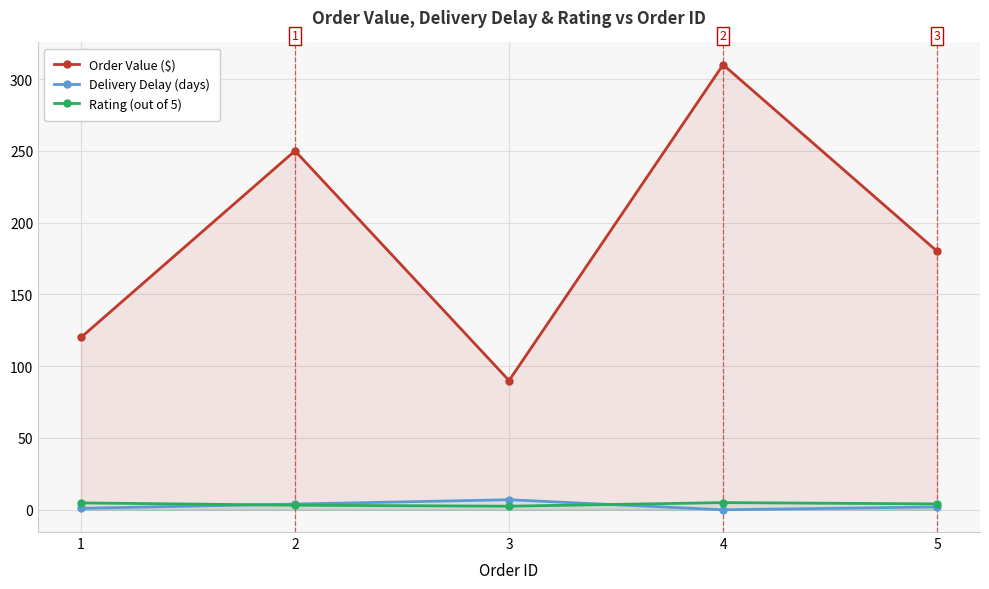

The value of Rating (out of 5) at 3 is 2.5. True or false?

True